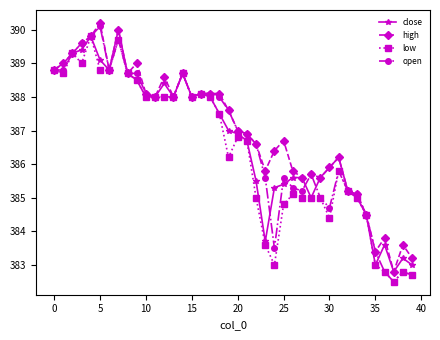

What is the maximum value for close?

390.0